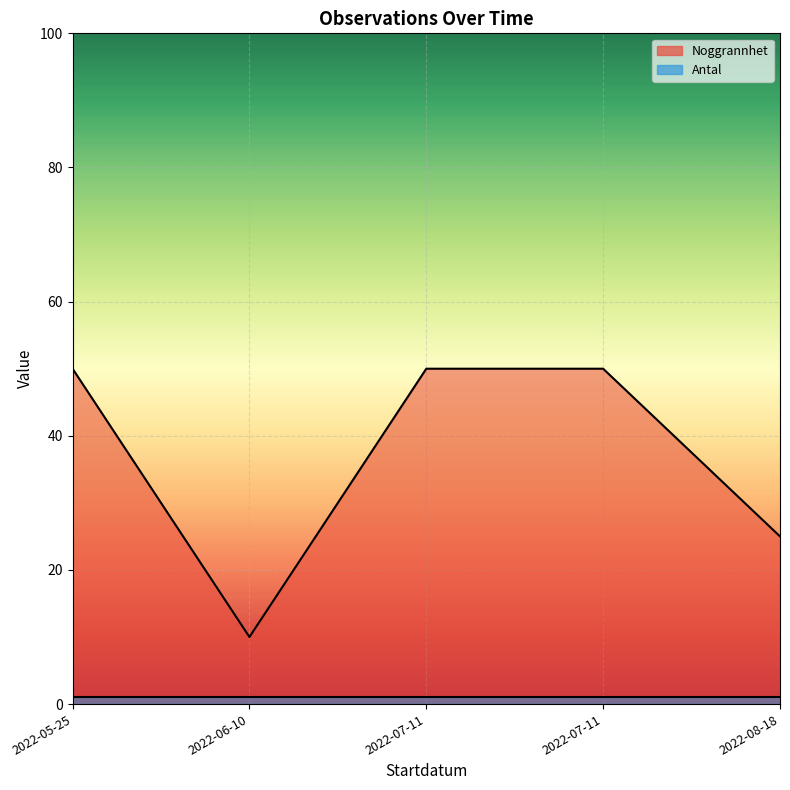

True or false: Noggrannhet and Antal cross at least once.

False